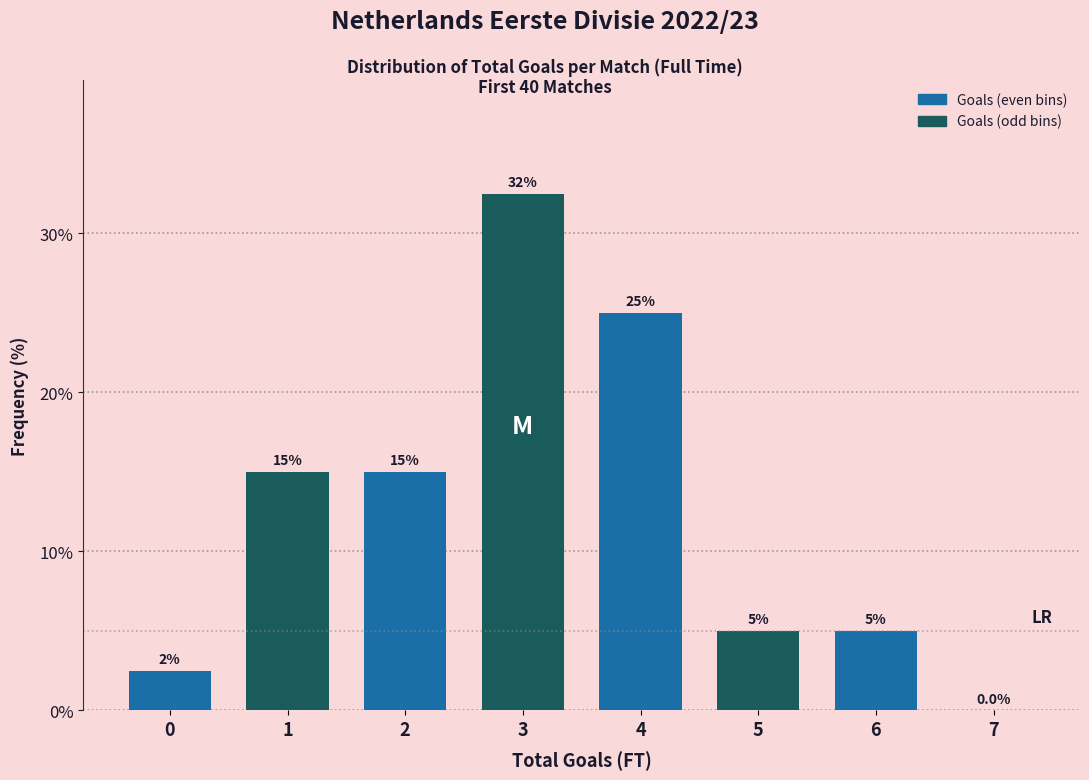

Reading left to right, transcribe all the data shown in this chart.

0=2.5	1=15.0	2=15.0	3=32.5	4=25.0	5=5.0	6=5.0	7=0.0